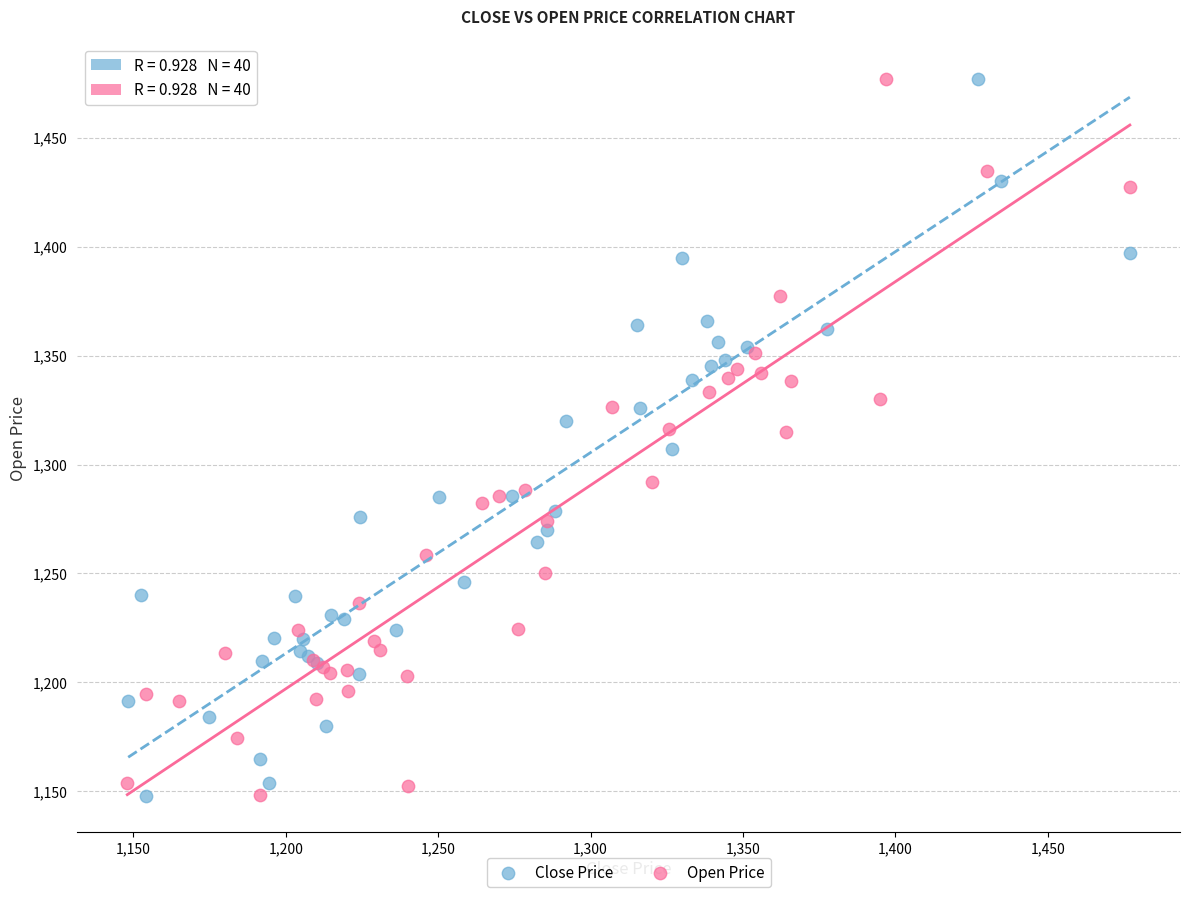

What are all the series names shown in the legend?

Close Price, Open Price